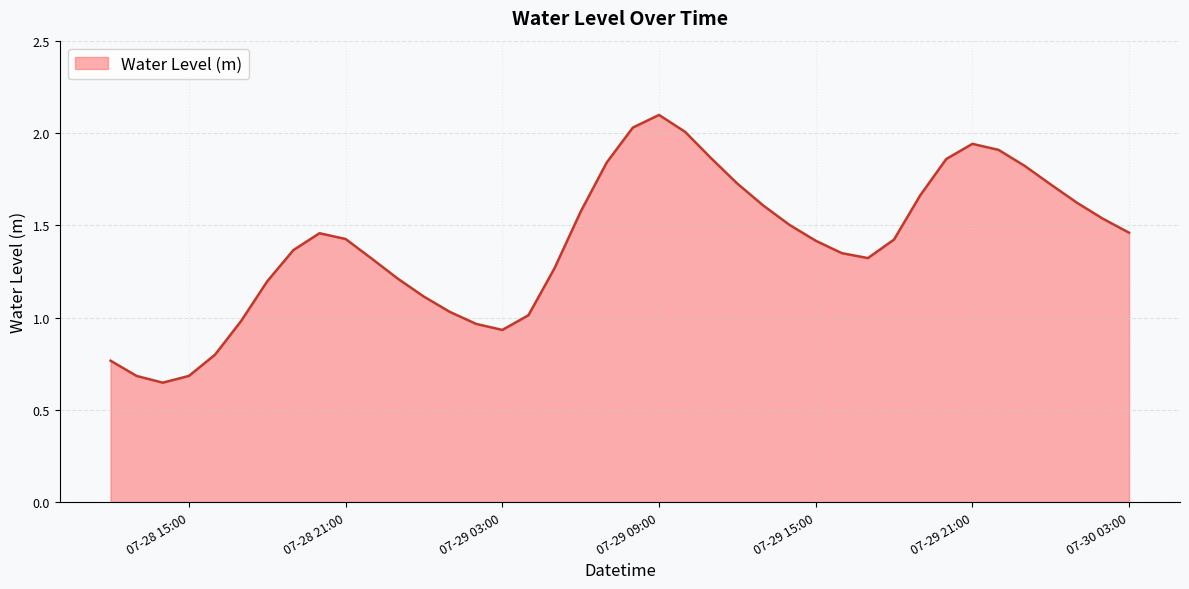

How many values exceed 1?

32